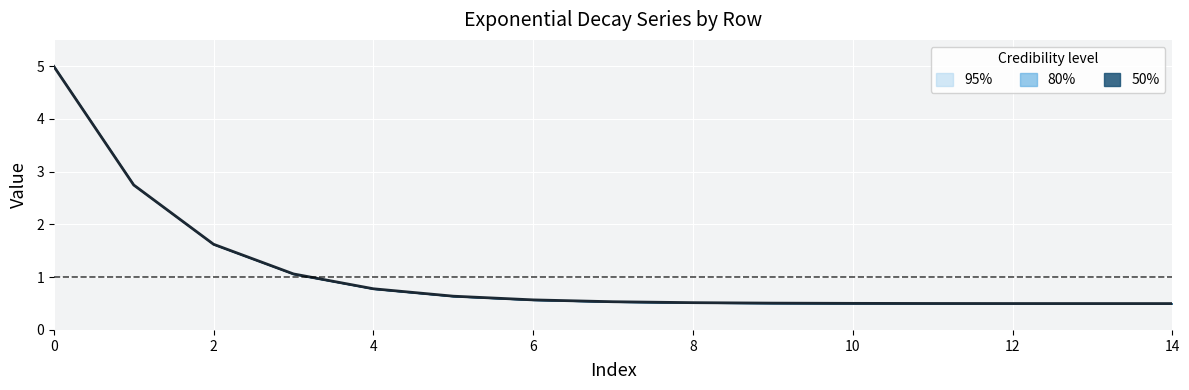

How many lines are shown in the chart?

1